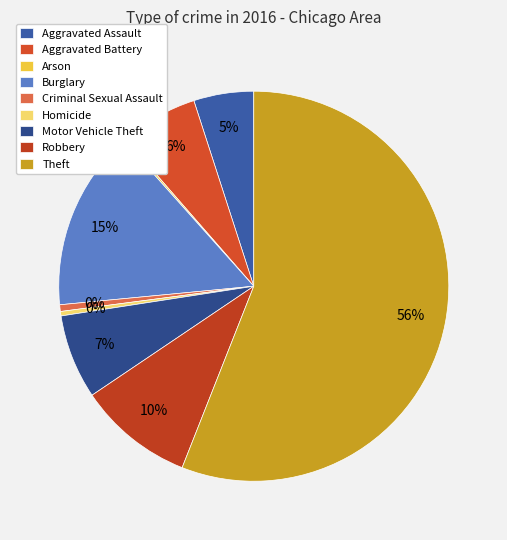

Which category has the biggest portion of the pie?

Theft